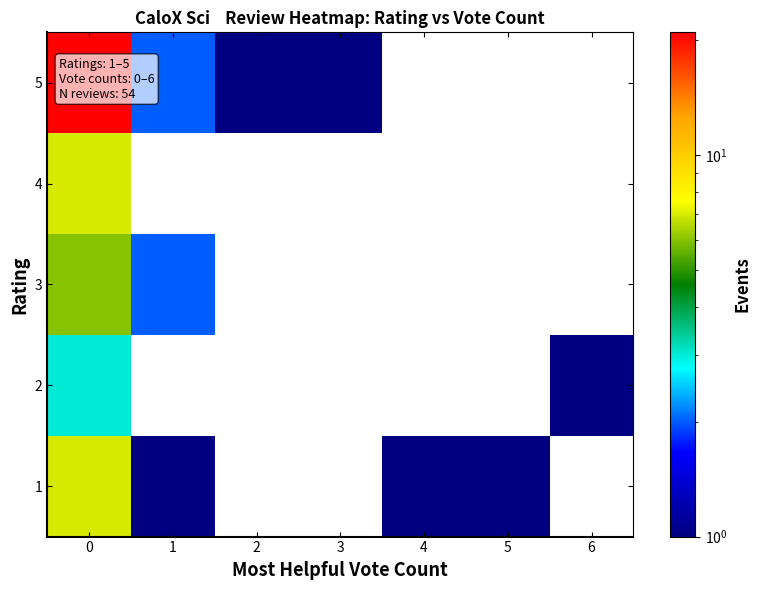

Reading left to right, what are all the values shown in this chart?

1: 0=7	1=1	2=0	3=0	4=1	5=1	6=0
2: 0=3	1=0	2=0	3=0	4=0	5=0	6=1
3: 0=6	1=2	2=0	3=0	4=0	5=0	6=0
4: 0=7	1=0	2=0	3=0	4=0	5=0	6=0
5: 0=21	1=2	2=1	3=1	4=0	5=0	6=0